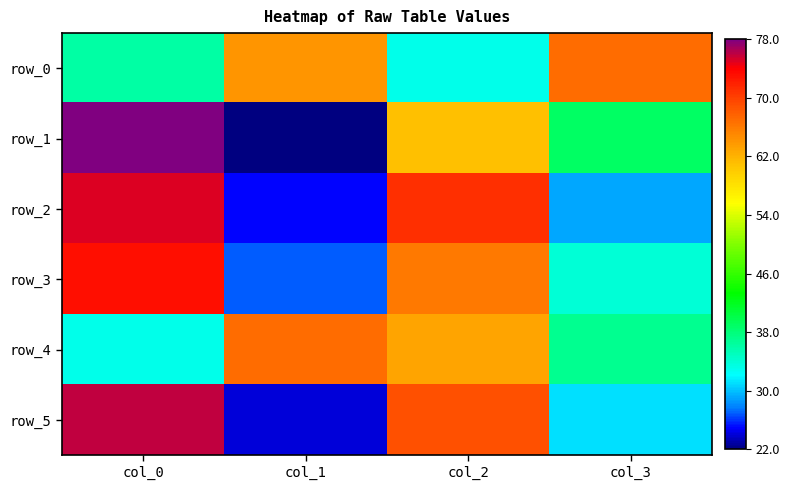

At which category is the sum across all series the highest?

col_0